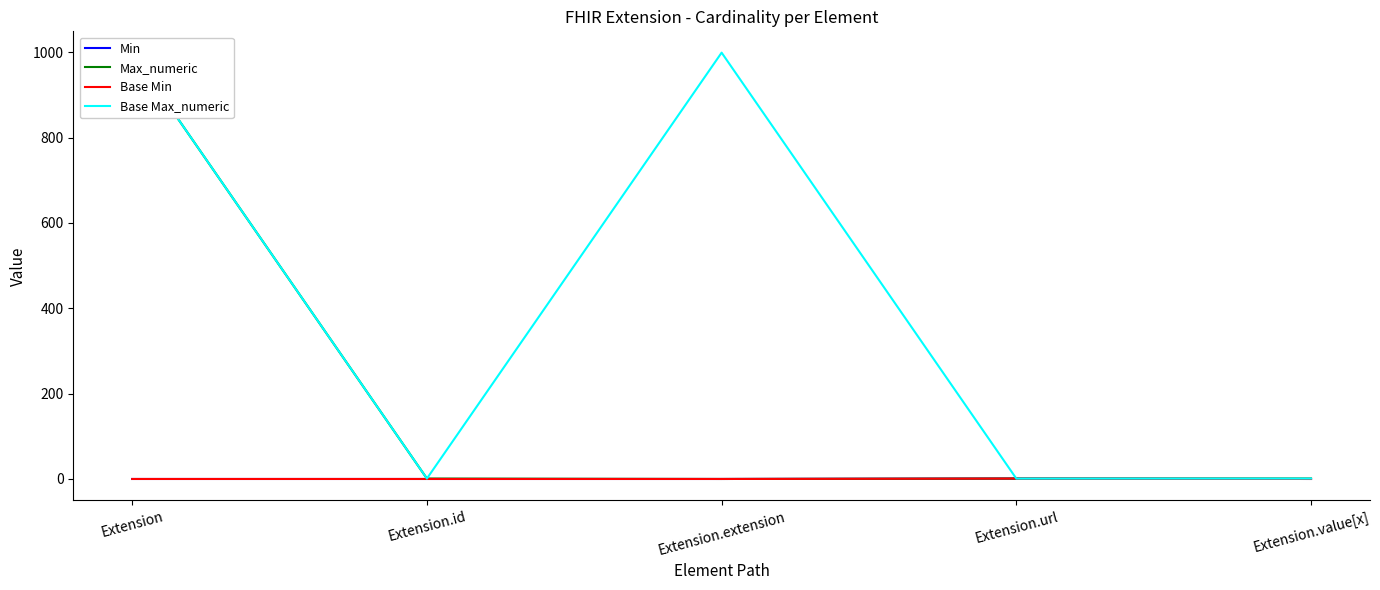

What is the approximate value of Base Min at Extension.url?

1